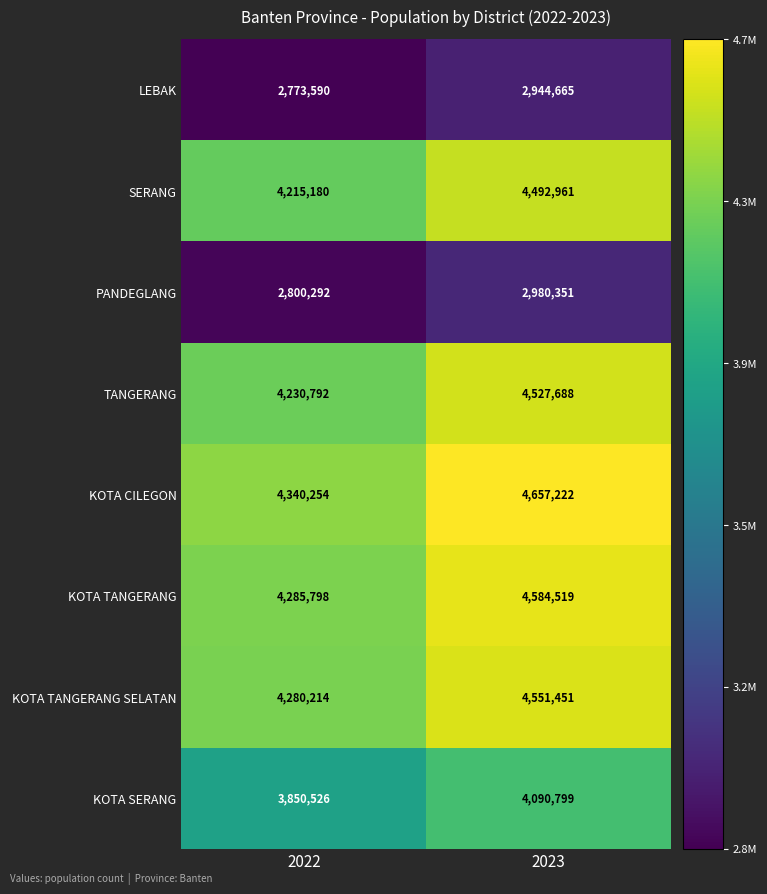

How many categories are shown in the chart?

2